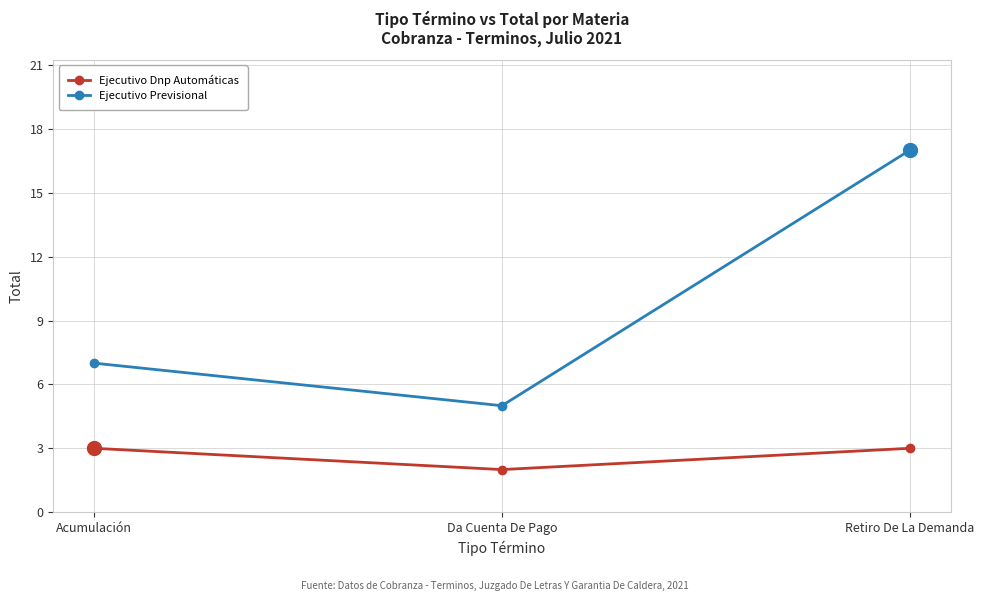

Does the chart display data point markers on the line(s)?

Yes